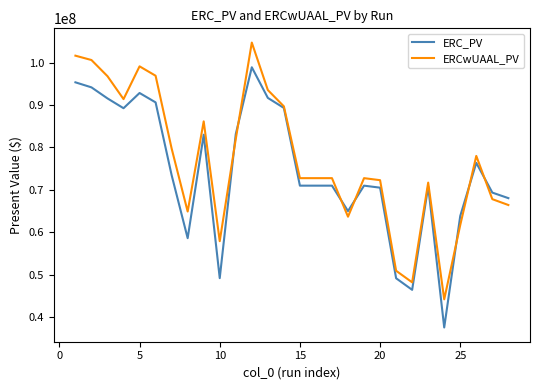

Rank the series by their maximum value, from lowest to highest.

ERC_PV, ERCwUAAL_PV